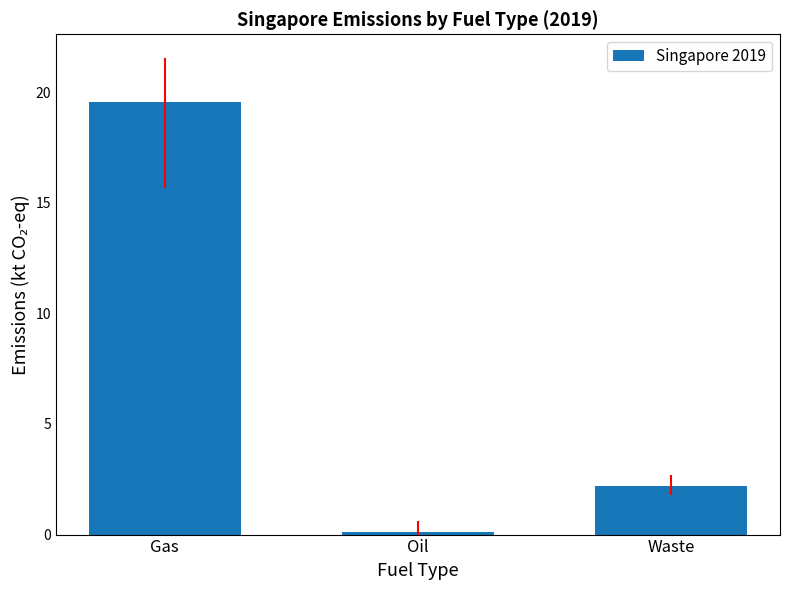

What is the change in value from Oil to Waste?

+2.1